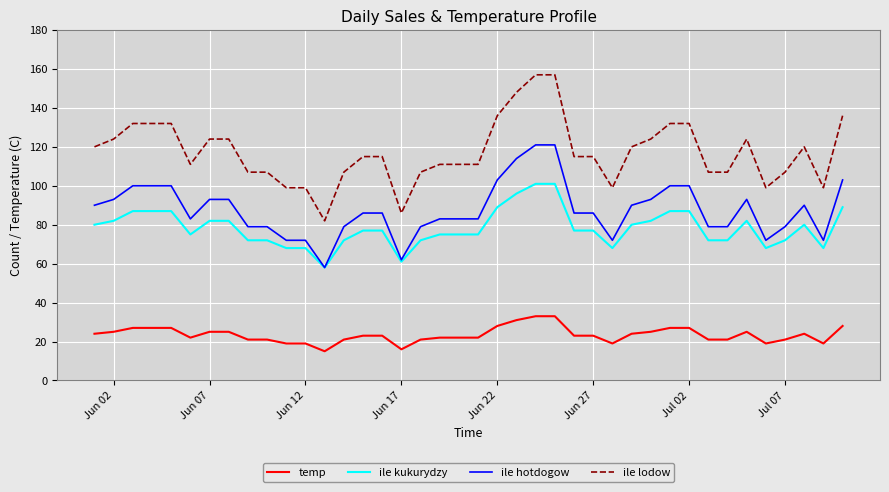

True or false: temp and ile hotdogow intersect in this chart.

False